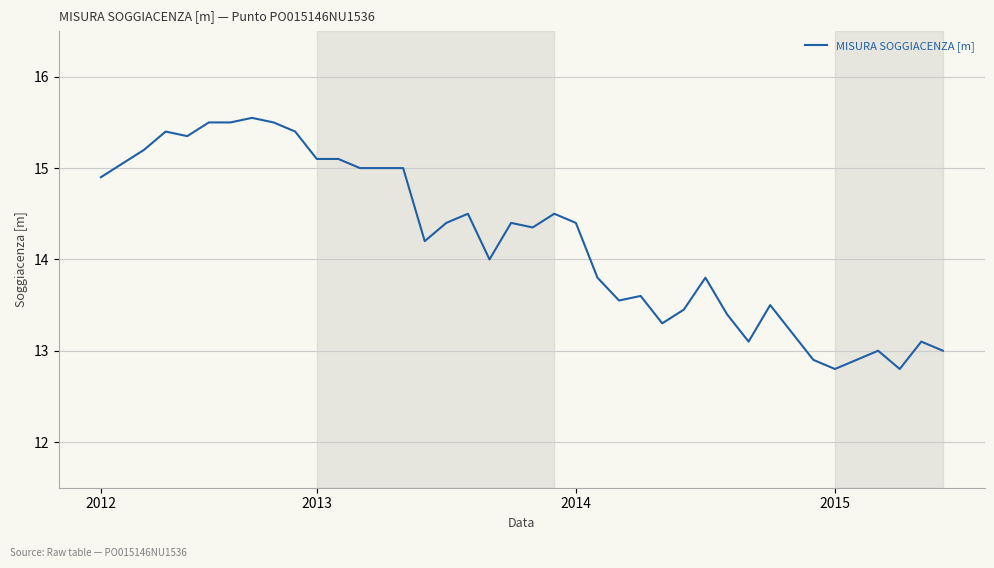

What is the minimum value shown in the chart?

12.8